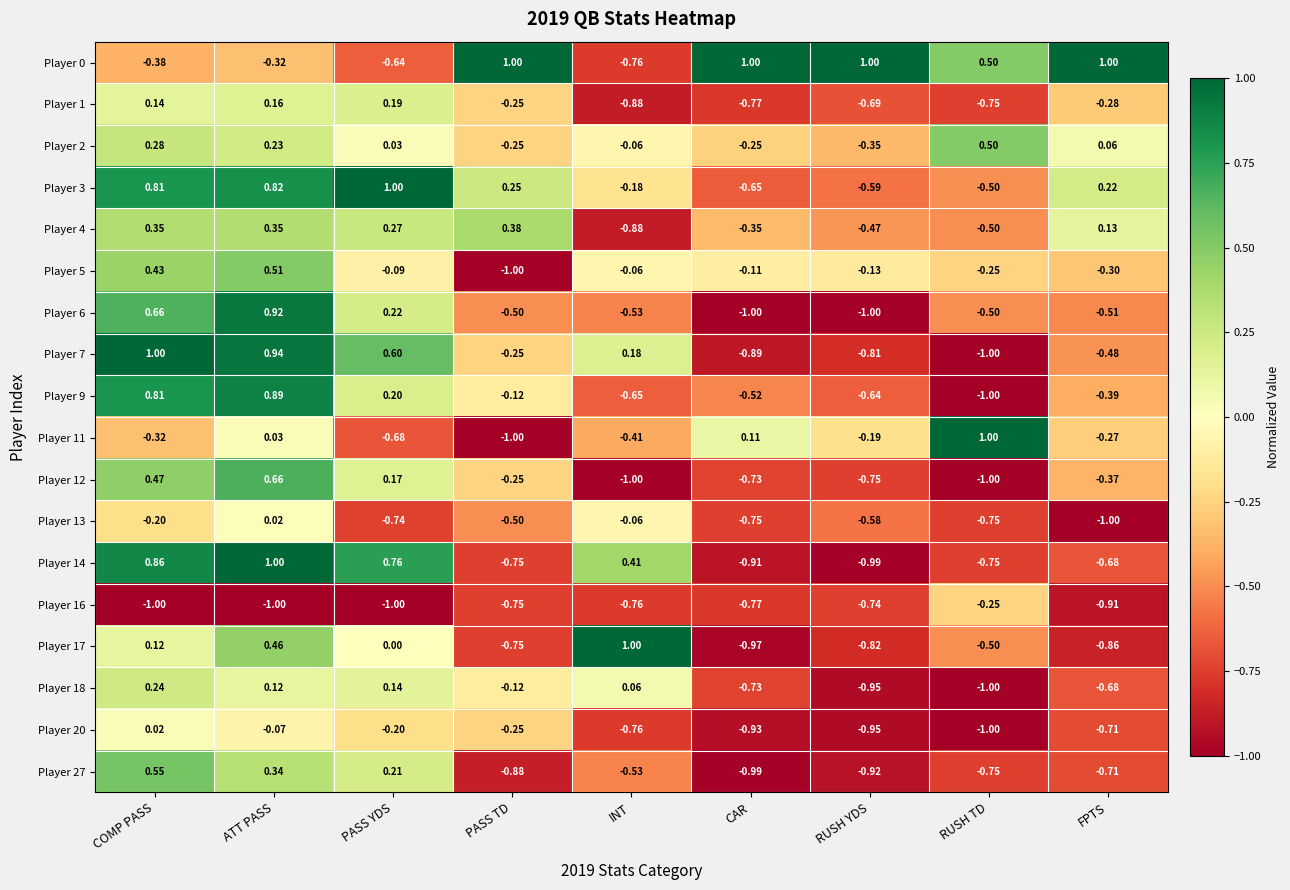

What is the total value across all series at PASS TD?

-6.0